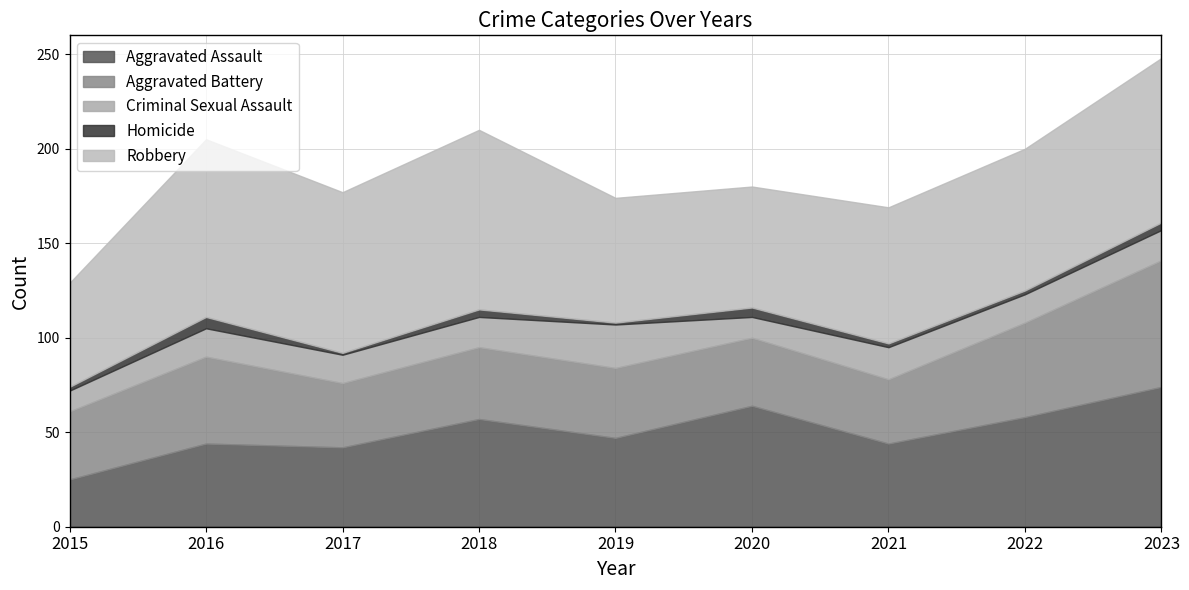

At 2017, list the series in order from smallest to largest.

Homicide, Criminal Sexual Assault, Aggravated Battery, Aggravated Assault, Robbery